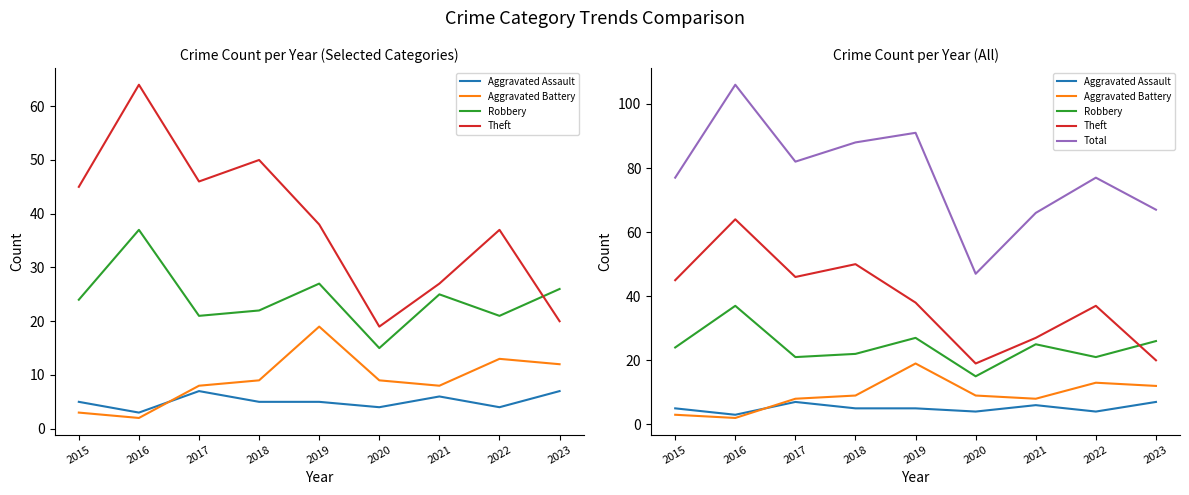

Which series has the widest spread of values?

Total